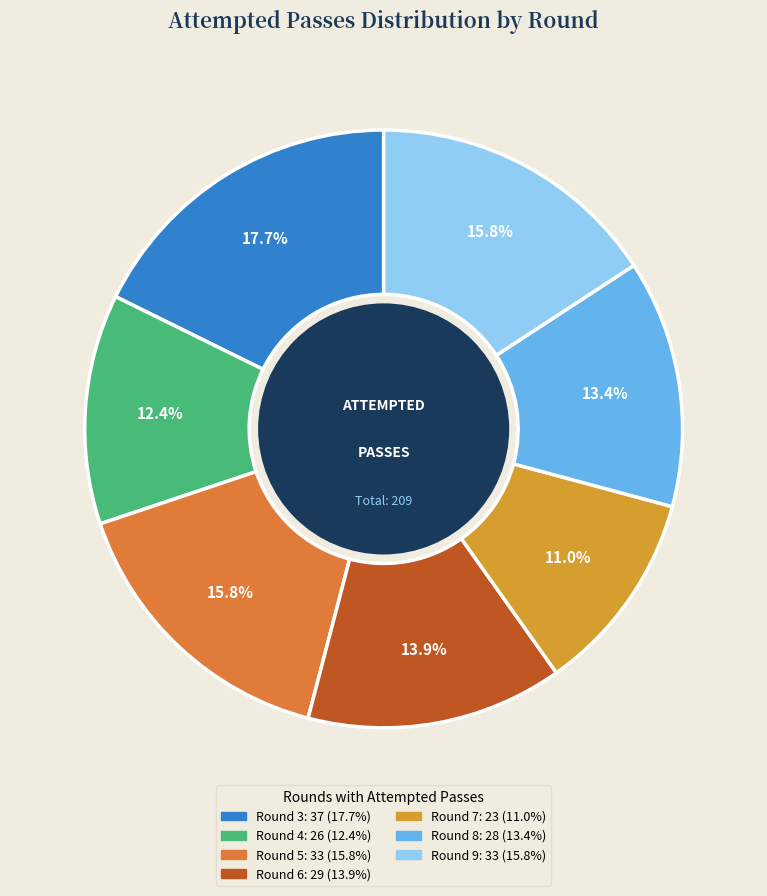

Count the number of slices in the pie.

7